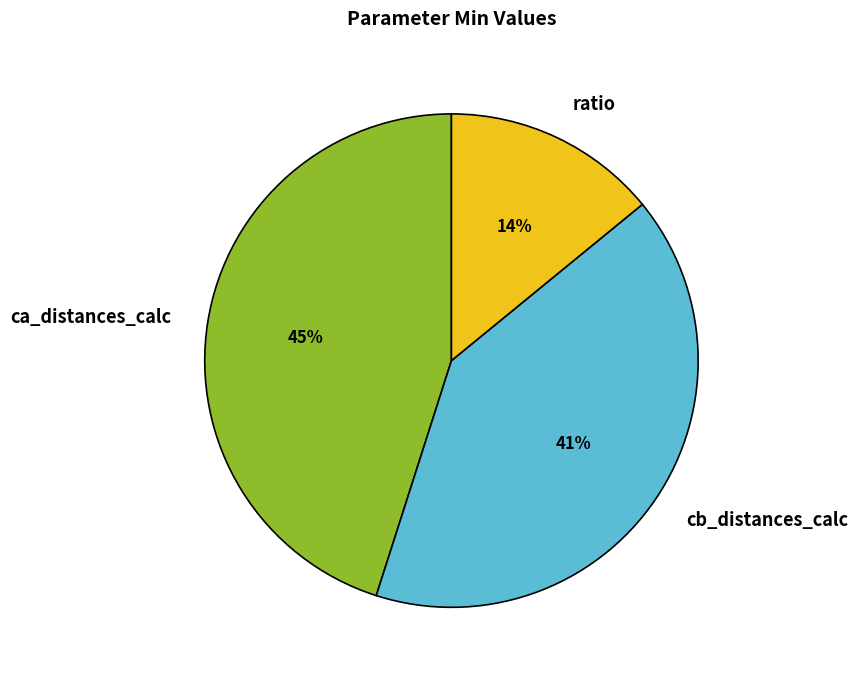

Count the number of slices in the pie.

3